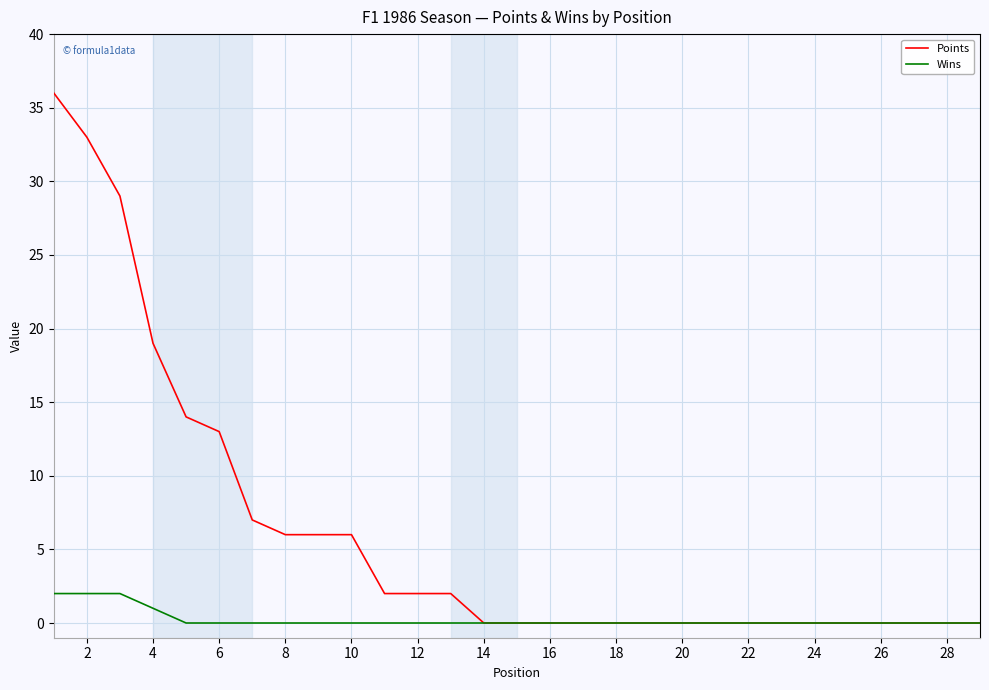

Rank the series by their average value, from highest to lowest.

Points, Wins